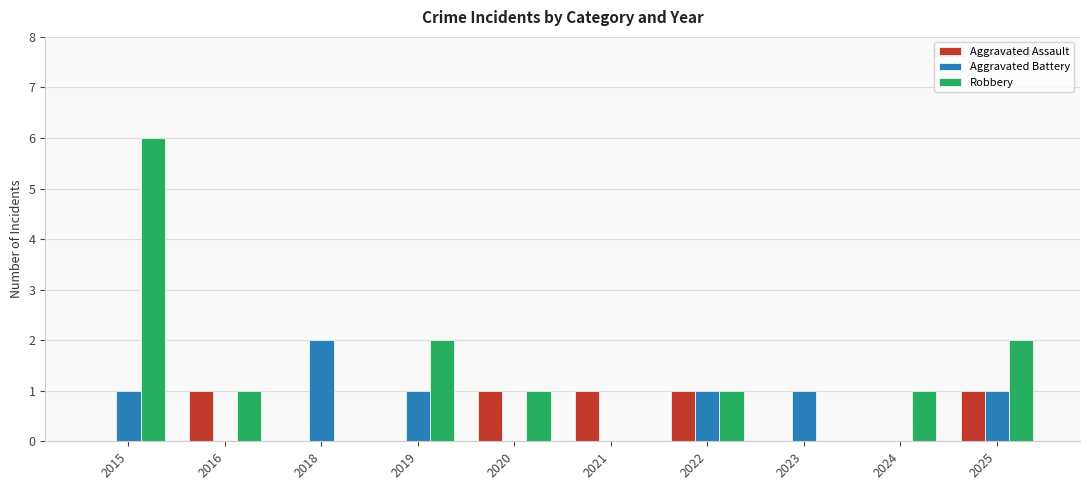

What is the sum of all Robbery values?

14